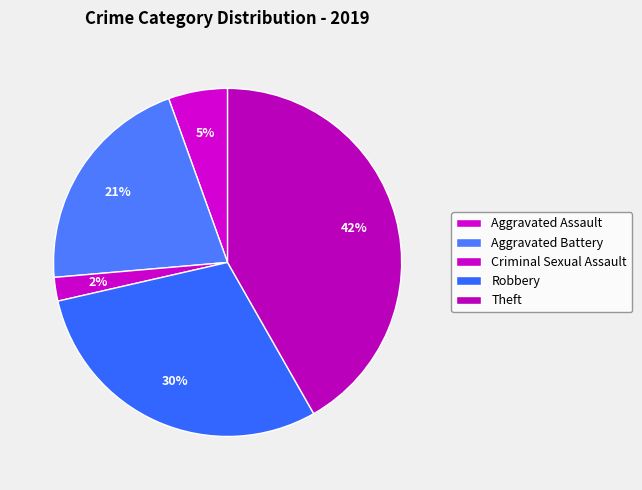

How many slices are in this pie chart?

5